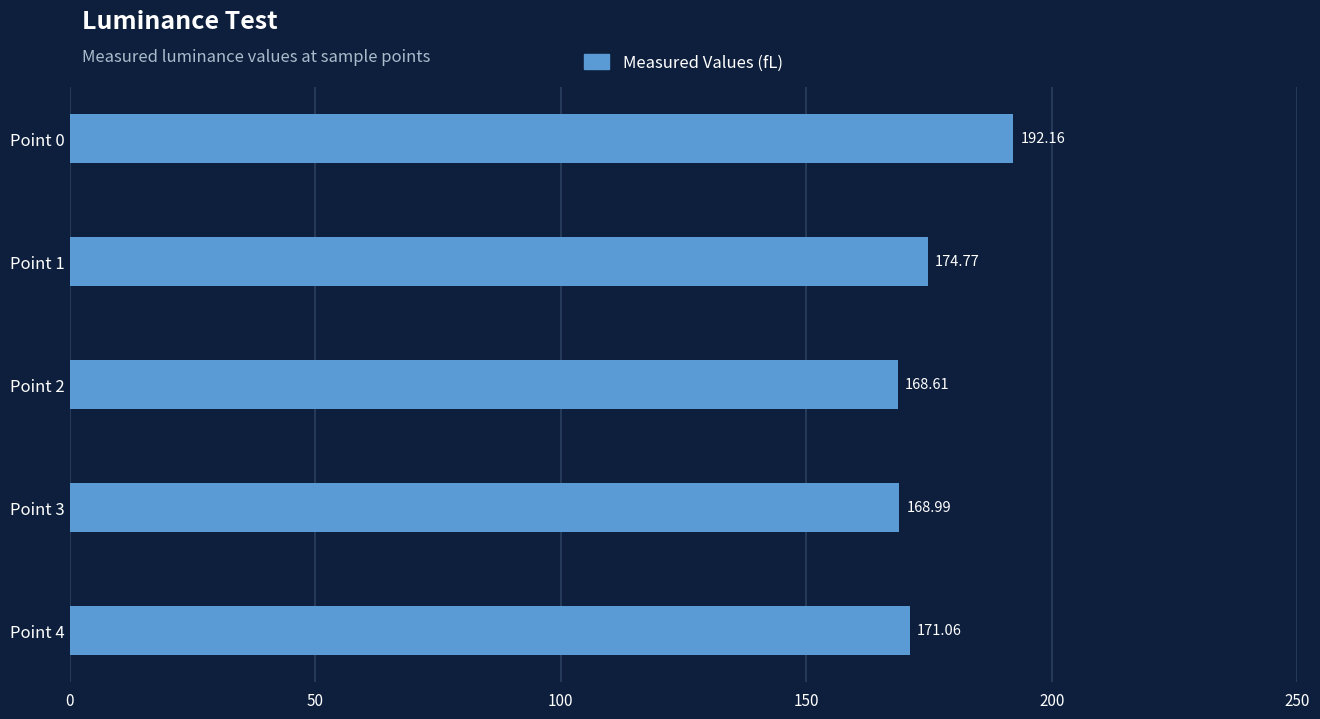

What is the average value?

175.1